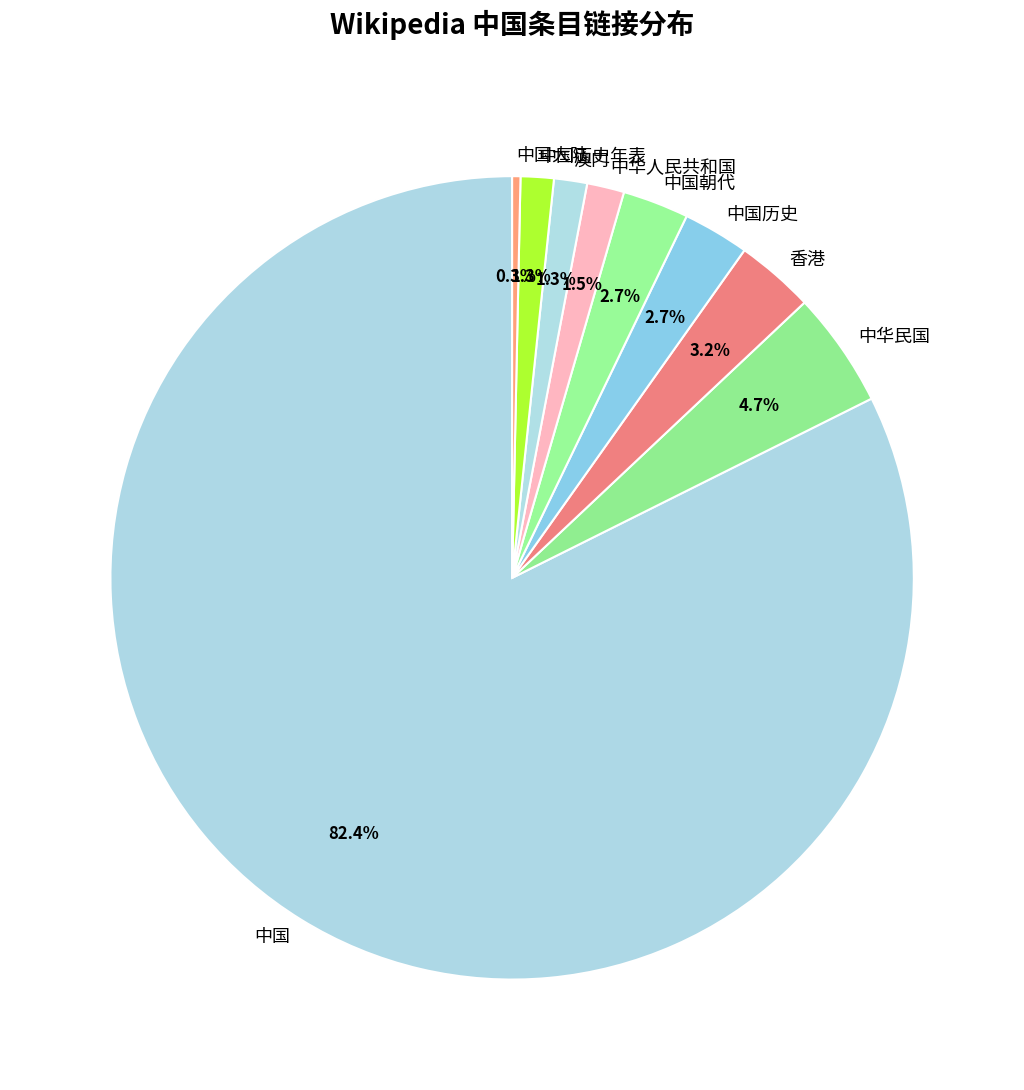

Is the sum of 中国大陆 and 中国历史 greater than half?

No